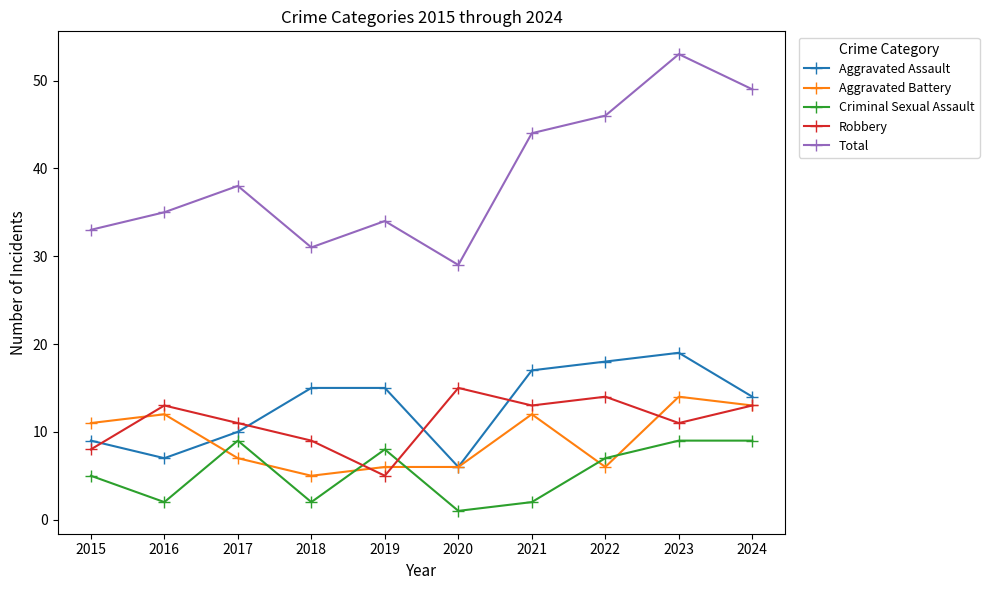

What is the approximate value of Robbery at 2021, to the nearest 10?

10